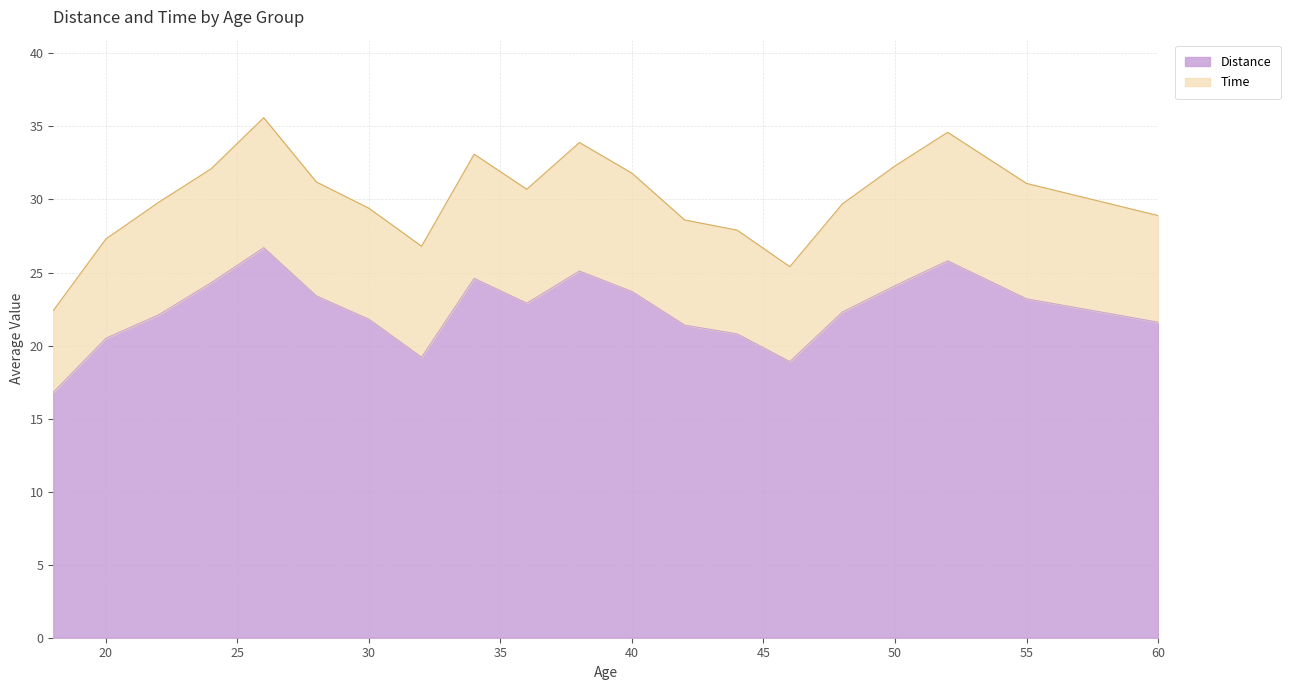

What is the difference between the maximum and second lowest values in the Time series?

10.2